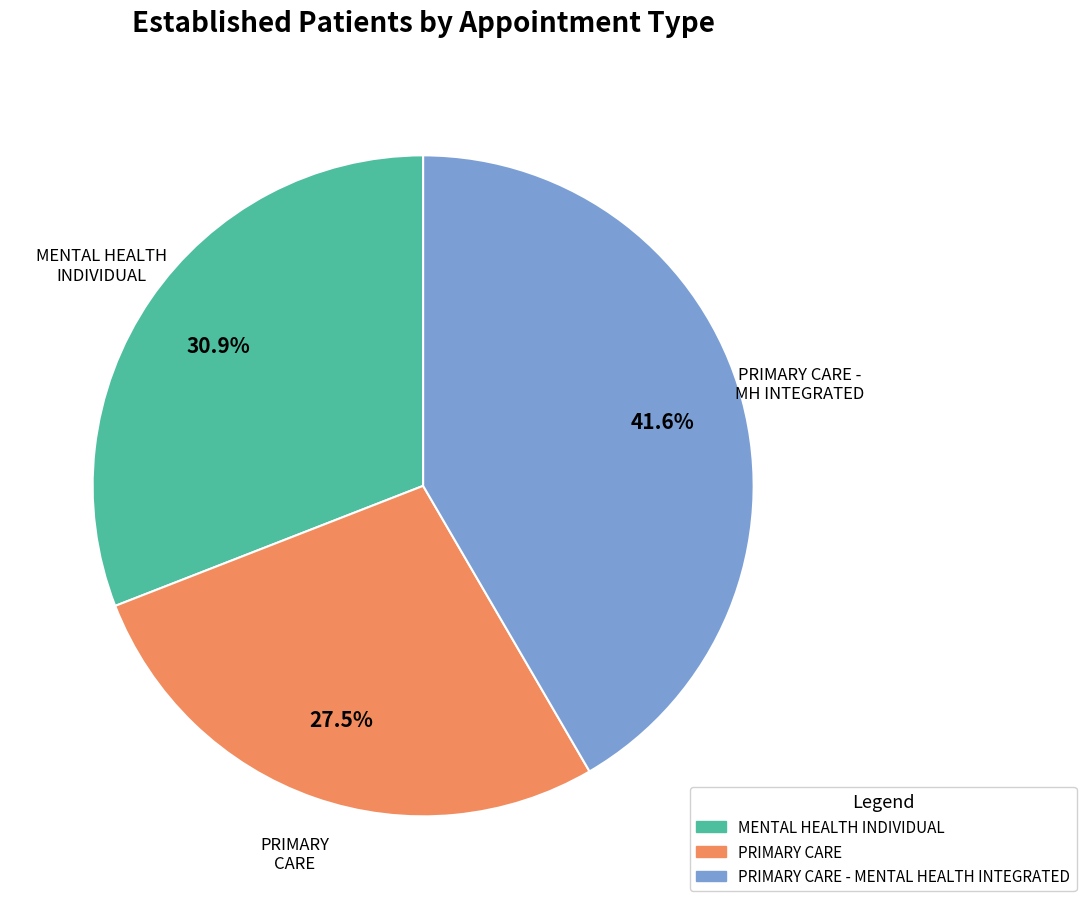

Is there a majority slice in this chart?

No